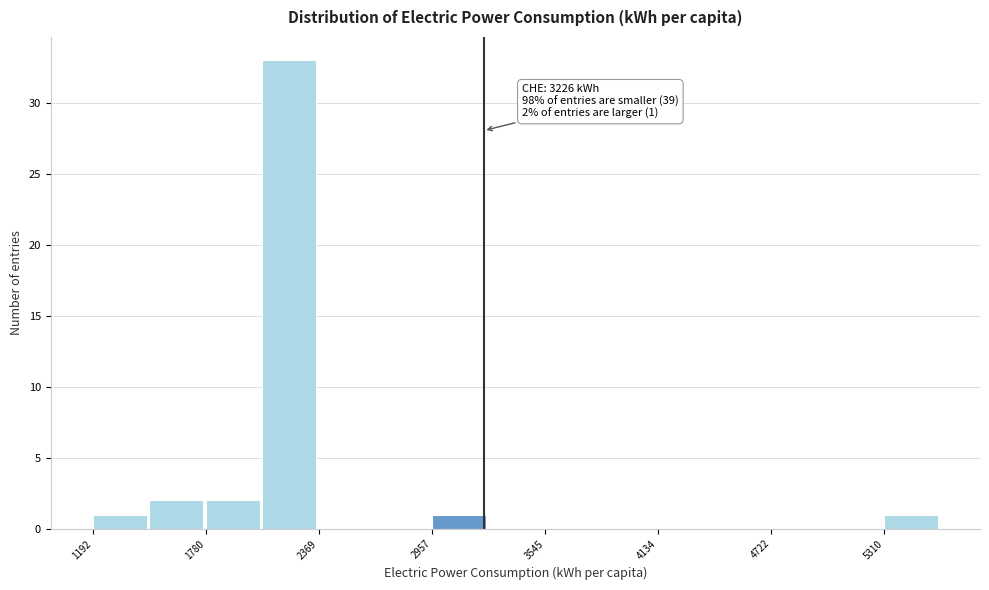

Around what value on the x-axis is the tallest bar? Give the approximate position of its centre, as read against the axis.

2200